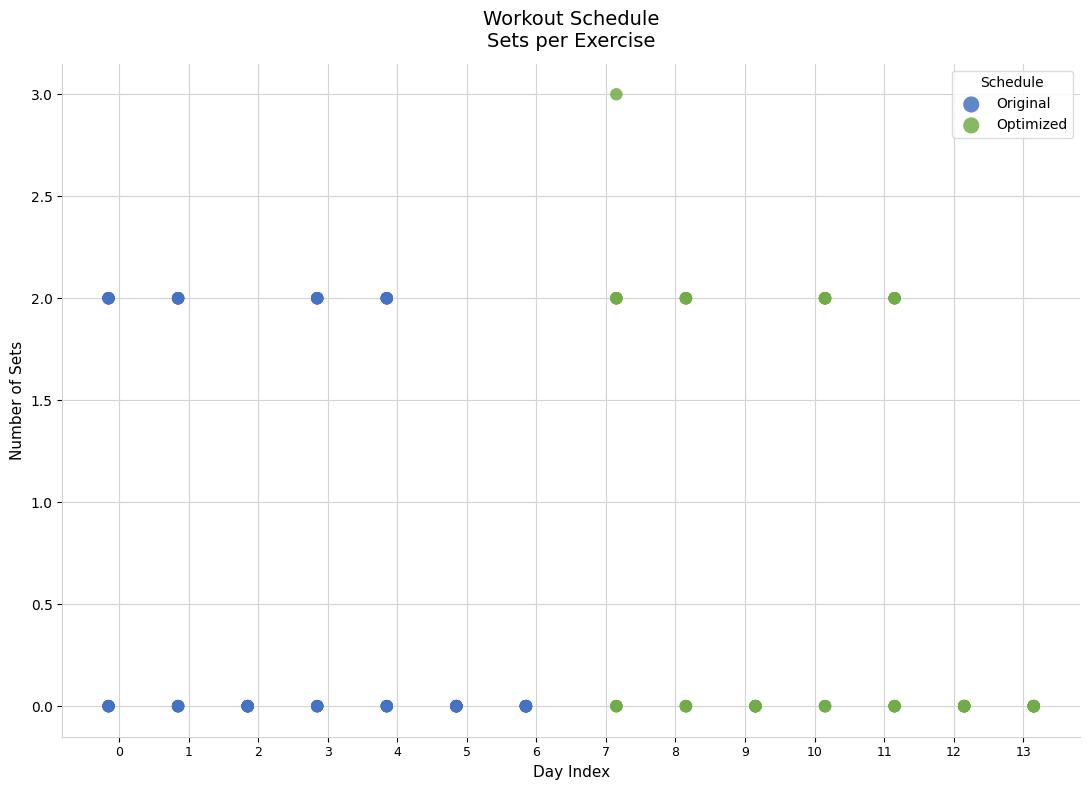

Which series has the largest Y range (max minus min)?

Optimized